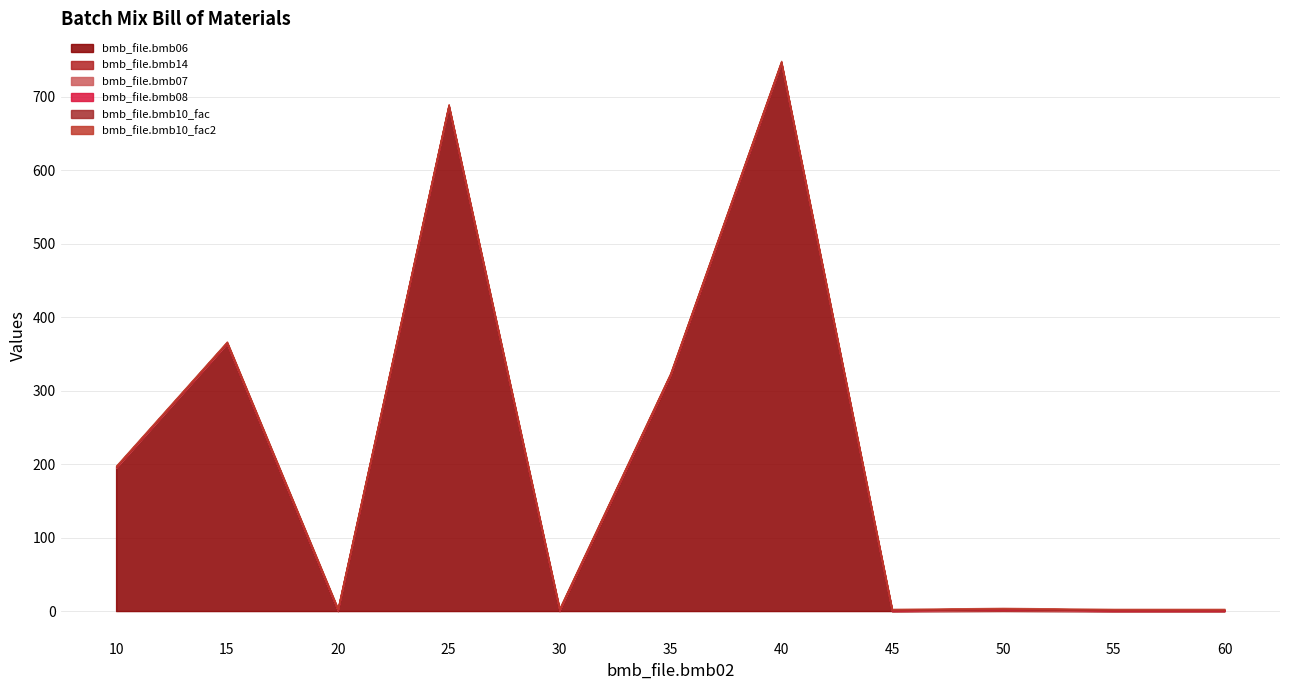

True or false: bmb_file.bmb08 and bmb_file.bmb10_fac2 intersect in this chart.

False